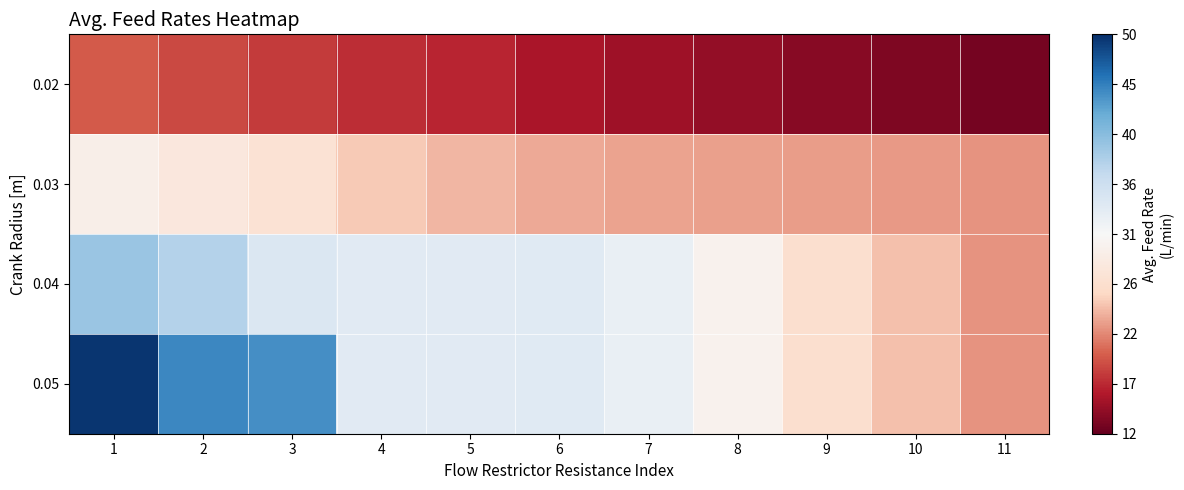

At which category is the sum across all series the highest?

1